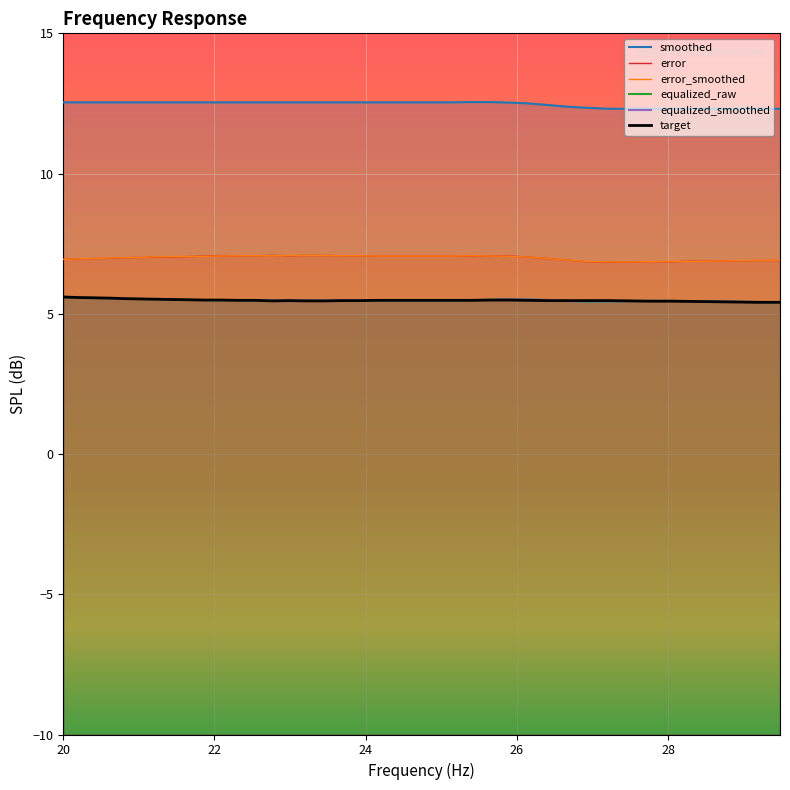

Reading left to right, what are all the values shown in this chart?

smoothed: 12.5	12.5	12.5	12.5	12.5	12.5	12.5	12.5	12.5	12.5	12.5	12.5	12.5	12.5	12.5	12.5	12.5	12.5	12.5	12.5	12.5	12.5	12.5	12.5	12.6	12.6	12.5	12.5	12.4	12.4	12.3	12.3	12.3	12.3	12.3	12.3	12.3	12.3	12.3	12.3
error: 6.9	7.0	7.0	7.0	7.0	7.0	7.0	7.0	7.0	7.1	7.1	7.1	7.1	7.1	7.1	7.1	7.1	7.1	7.1	7.1	7.1	7.1	7.1	7.1	7.1	7.1	7.1	7.0	7.0	6.9	6.8	6.8	6.8	6.9	6.9	6.9	6.9	6.9	6.9	6.9
error_smoothed: 6.9	7.0	7.0	7.0	7.0	7.0	7.0	7.0	7.0	7.0	7.1	7.1	7.1	7.1	7.1	7.1	7.1	7.1	7.1	7.1	7.1	7.1	7.1	7.1	7.1	7.1	7.0	7.0	7.0	6.9	6.9	6.8	6.8	6.9	6.9	6.9	6.9	6.9	6.9	6.9
equalized_raw: 5.6	5.6	5.6	5.5	5.5	5.5	5.5	5.5	5.5	5.5	5.5	5.5	5.5	5.5	5.5	5.5	5.5	5.5	5.5	5.5	5.5	5.5	5.5	5.5	5.5	5.5	5.5	5.5	5.5	5.5	5.4	5.4	5.5	5.5	5.5	5.5	5.4	5.4	5.4	5.4
equalized_smoothed: 5.6	5.6	5.6	5.5	5.5	5.5	5.5	5.5	5.5	5.5	5.5	5.5	5.5	5.5	5.5	5.5	5.5	5.5	5.5	5.5	5.5	5.5	5.5	5.5	5.5	5.5	5.5	5.5	5.5	5.5	5.4	5.4	5.5	5.5	5.5	5.5	5.4	5.4	5.4	5.4
target: 5.6	5.6	5.6	5.6	5.5	5.5	5.5	5.5	5.5	5.5	5.5	5.5	5.5	5.5	5.5	5.5	5.5	5.5	5.5	5.5	5.5	5.5	5.5	5.5	5.5	5.5	5.5	5.5	5.5	5.5	5.5	5.5	5.5	5.5	5.5	5.4	5.4	5.4	5.4	5.4